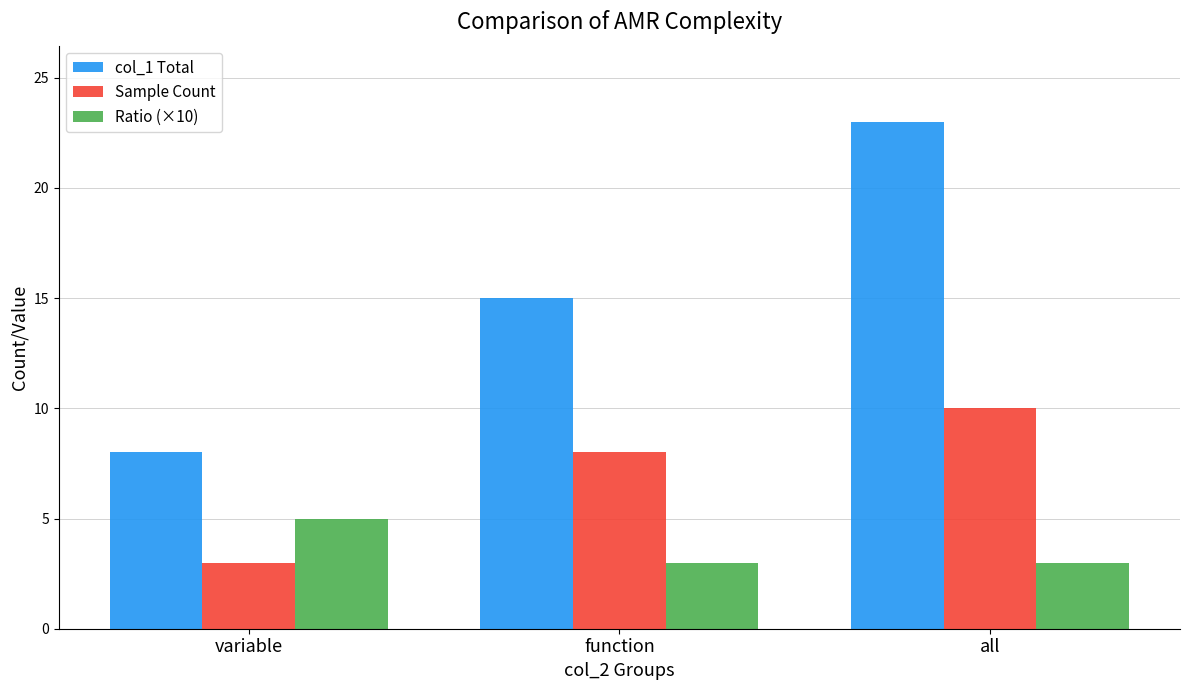

Reading left to right, what are all the values shown in this chart?

col_1 Total: variable=8	function=15	all=23
Sample Count: variable=3	function=8	all=10
Ratio (×10): variable=5	function=3	all=3